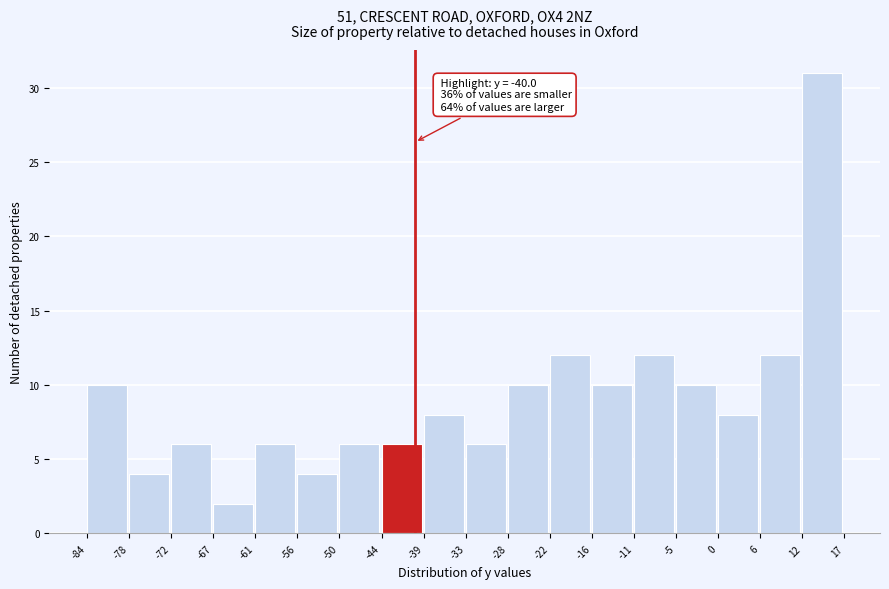

Over which range of the x-axis is the bar tallest?

12 to 17